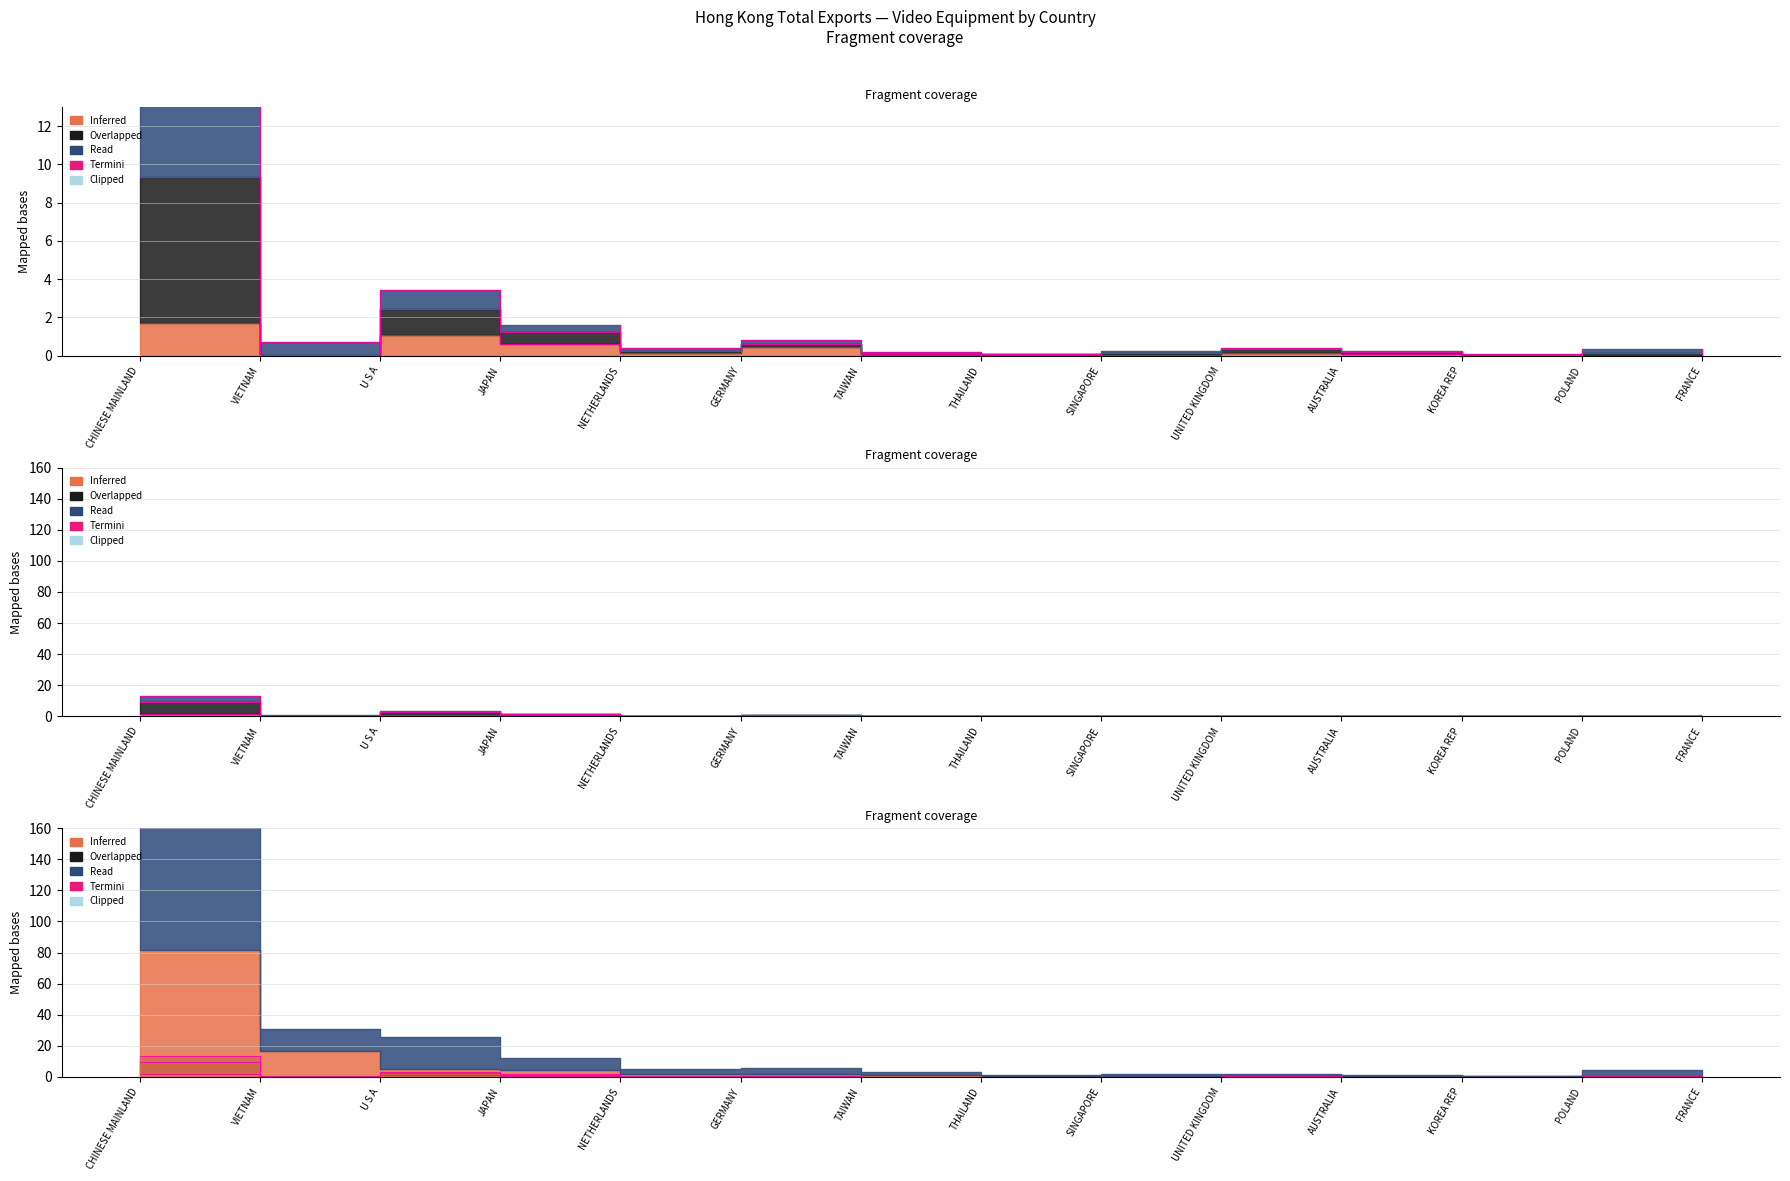

True or false: 201905 (USD M) has a value of 0.2 at FRANCE.

False